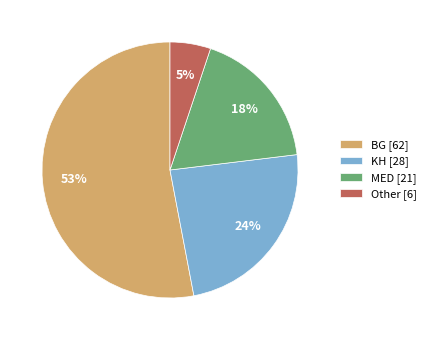

To the nearest percent, what is the difference between the MED and BG slice percentages?

35%